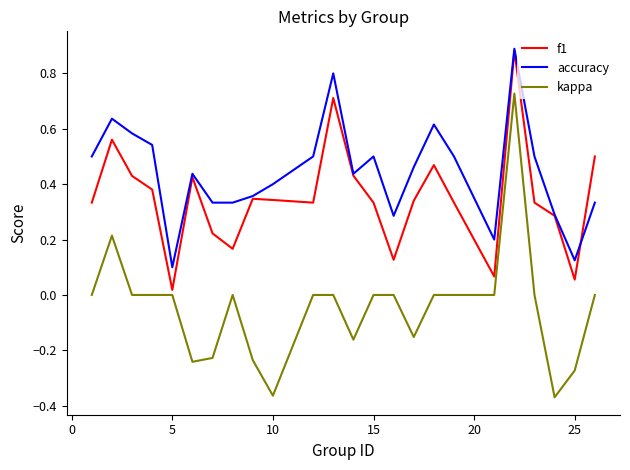

List the series in order of their overall mean, lowest first.

kappa, f1, accuracy